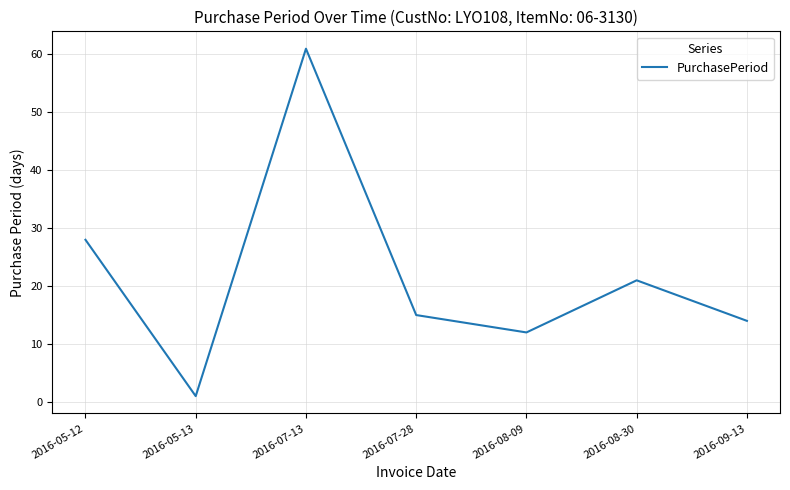

How many interior local peaks (higher than both neighbors) does the data have?

2